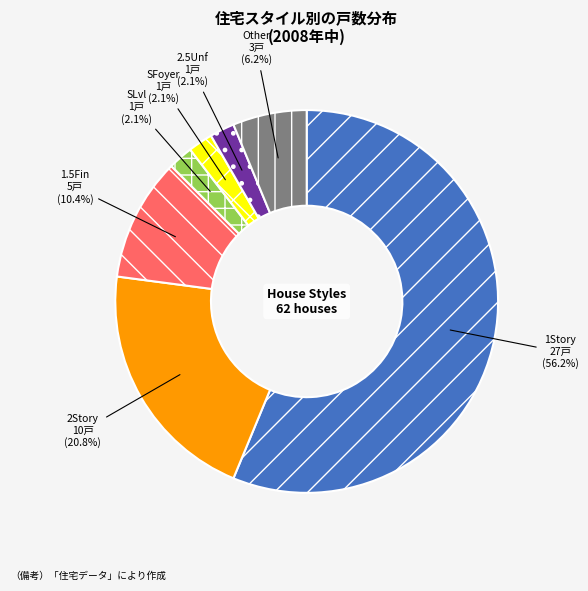

To the nearest percent, what is the average slice percentage?

14%